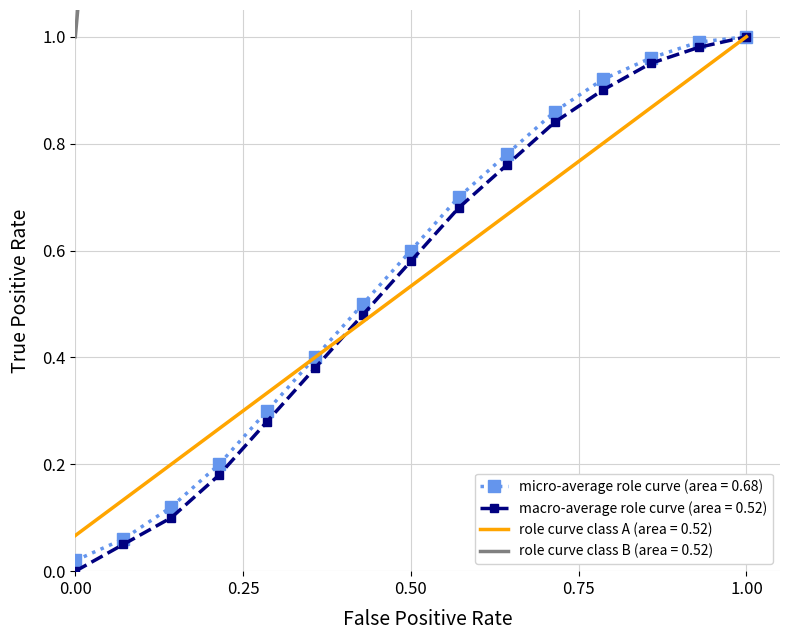

The micro-average role curve (area = 0.68) series shows 0.6 at 0.50. True or false?

True